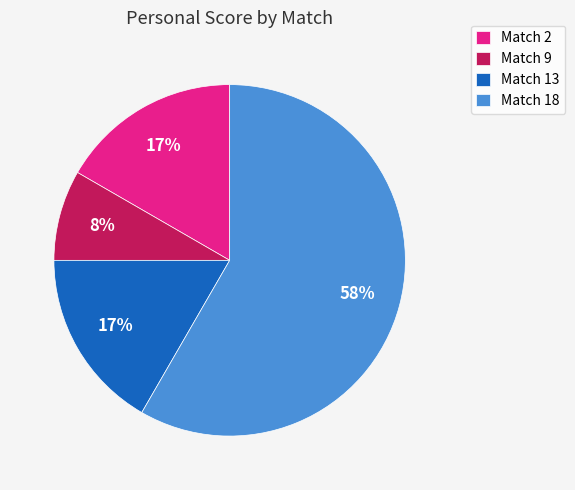

Is the sum of Match 13 and Match 2 greater than half?

No